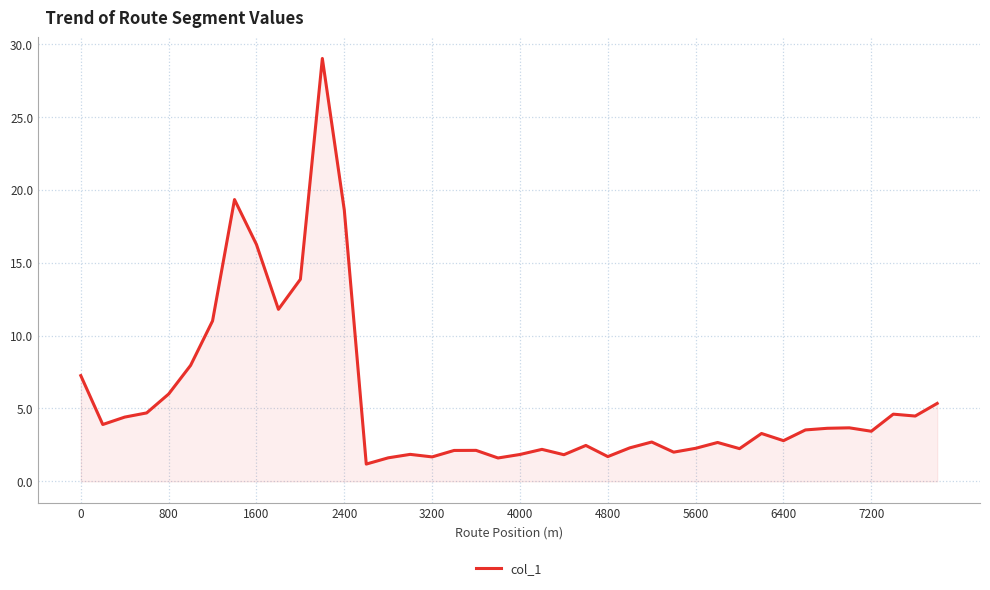

What is the greatest value displayed?

29.0